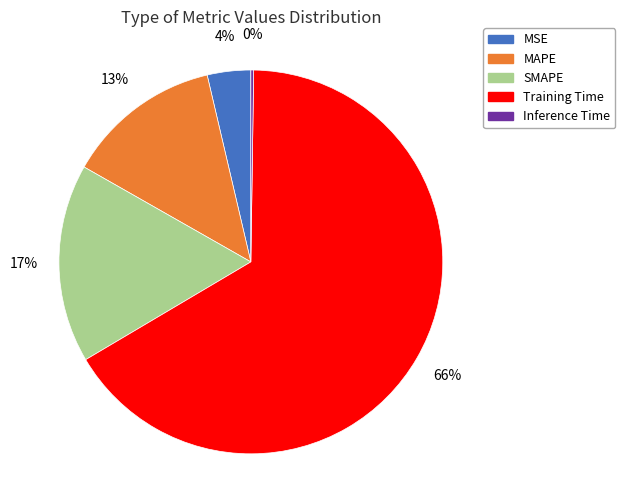

Between SMAPE and MAPE, which is larger?

SMAPE